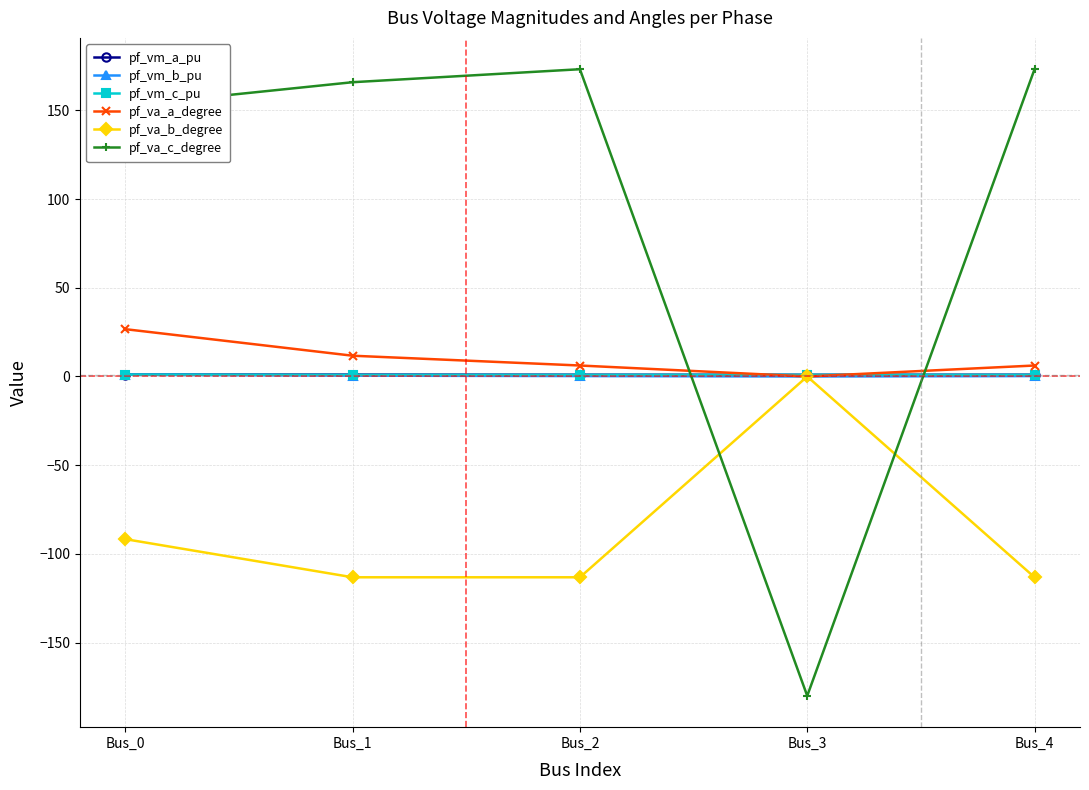

Is the value of pf_vm_c_pu at Bus_2 greater than the value of pf_va_b_degree at Bus_4?

Yes